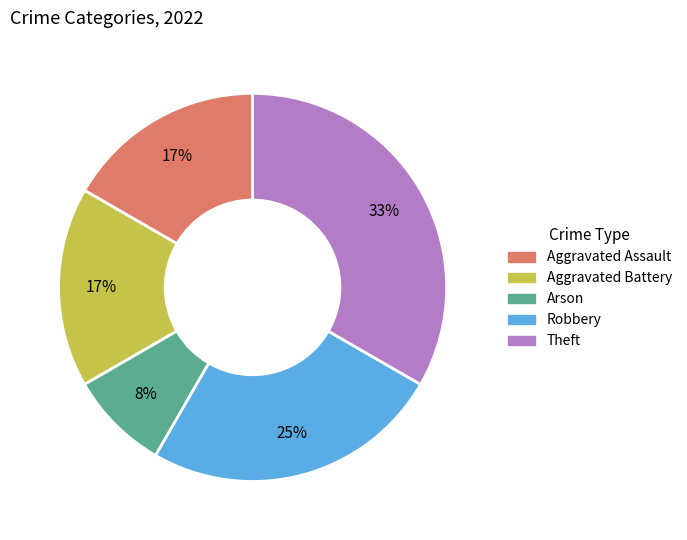

How many slices are in this pie chart?

5